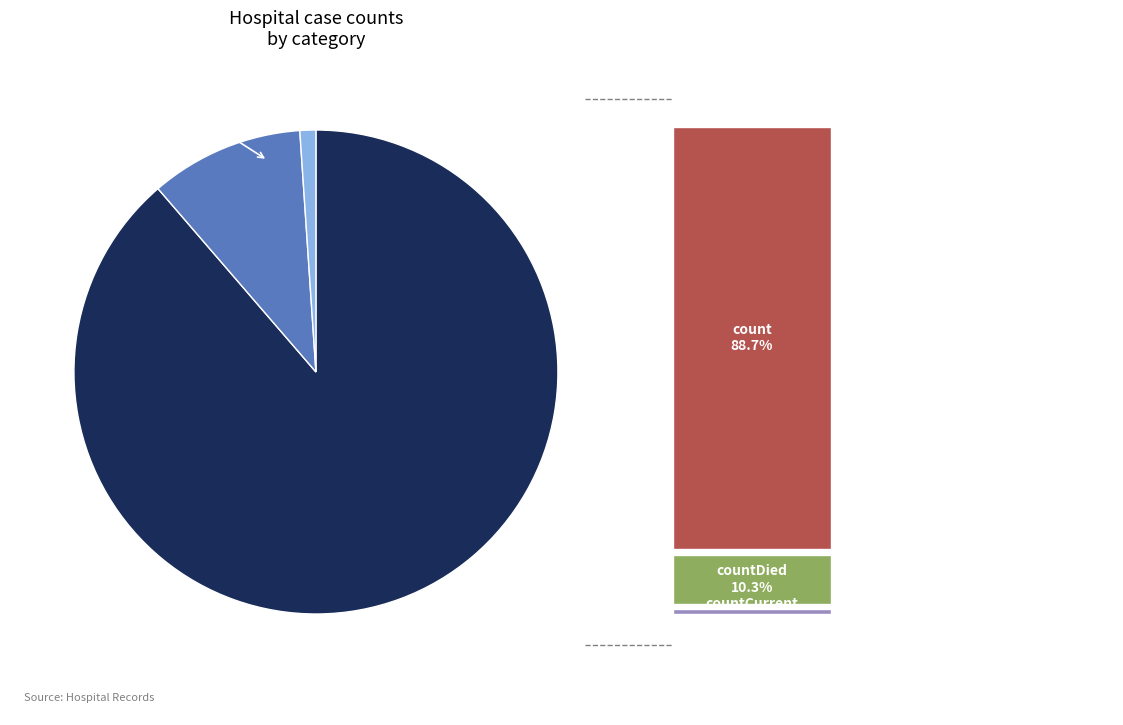

Count the number of slices in the pie.

3